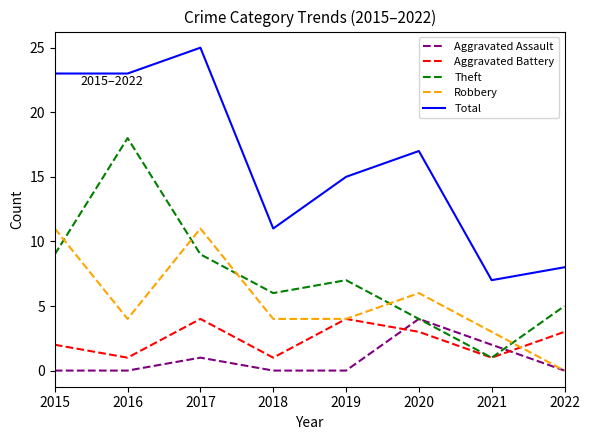

What is the maximum value for Theft?

18